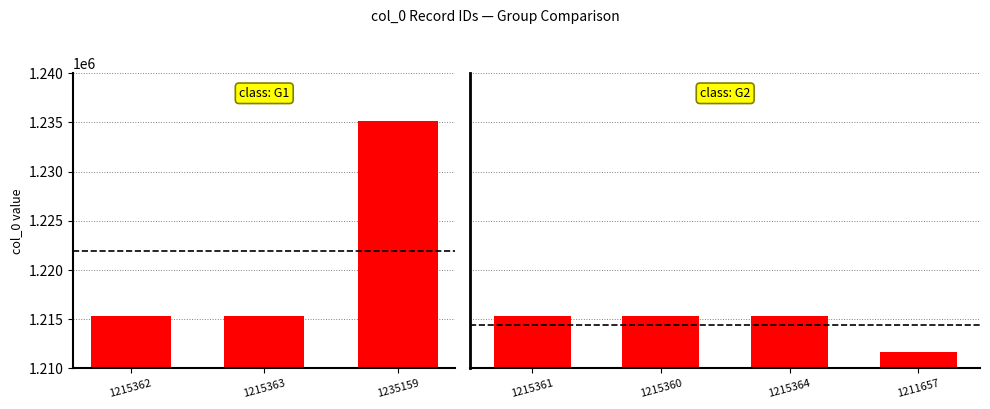

Does the chart contain any negative values?

No